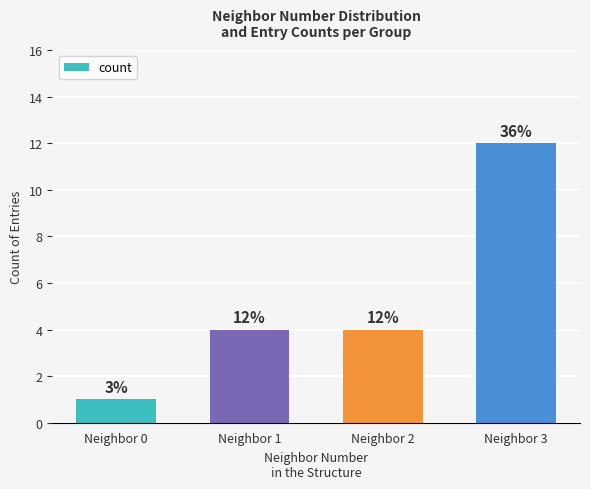

The chart shows a value of 3 at Neighbor 1. True or false?

False